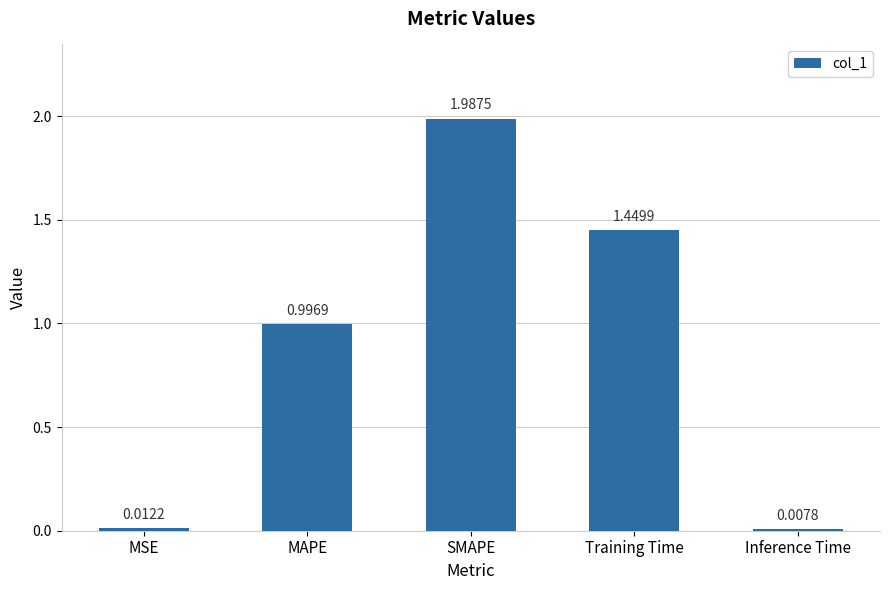

Which has a higher value, Inference Time or MSE?

MSE